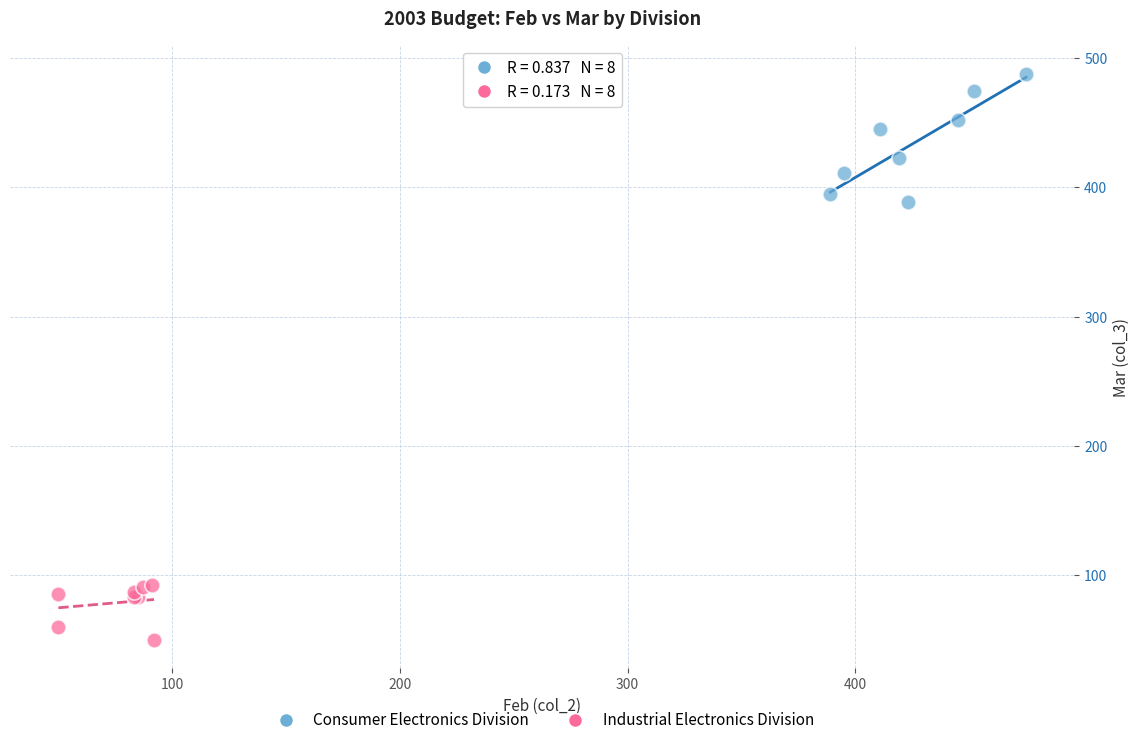

What are all the series names shown in the legend?

Consumer Electronics Division, Industrial Electronics Division